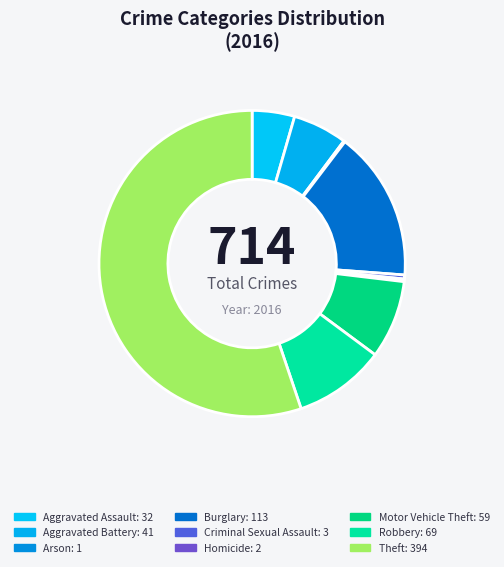

What is the total percentage of Arson and Homicide?

0.4%